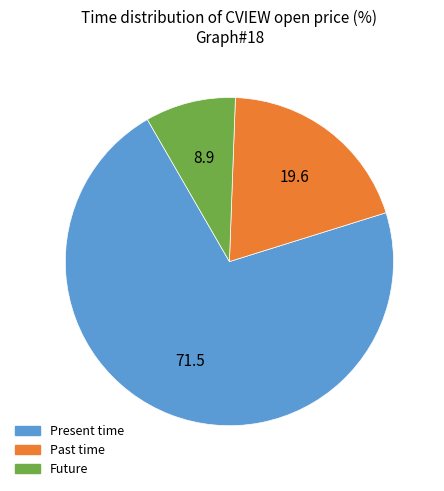

Is there a majority slice in this chart?

Yes